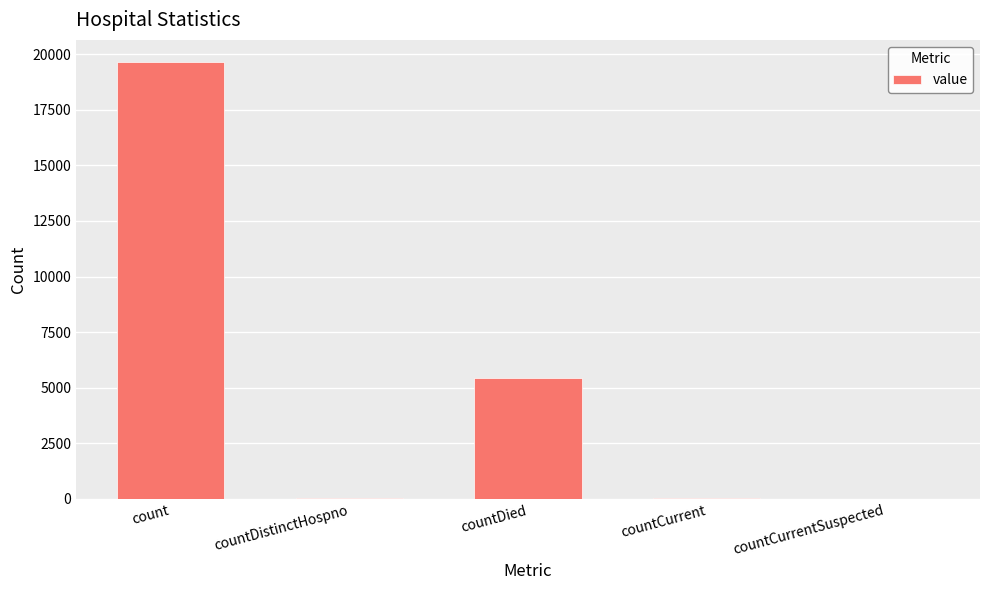

What is the change in value from countDied to countCurrentSuspected?

-5431